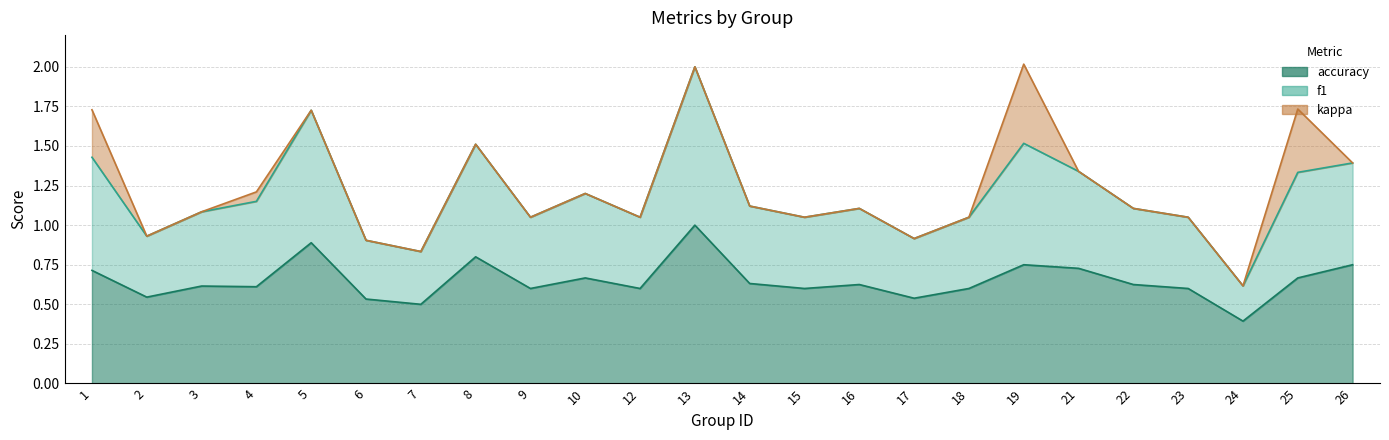

At which label is accuracy closest to 0?

24